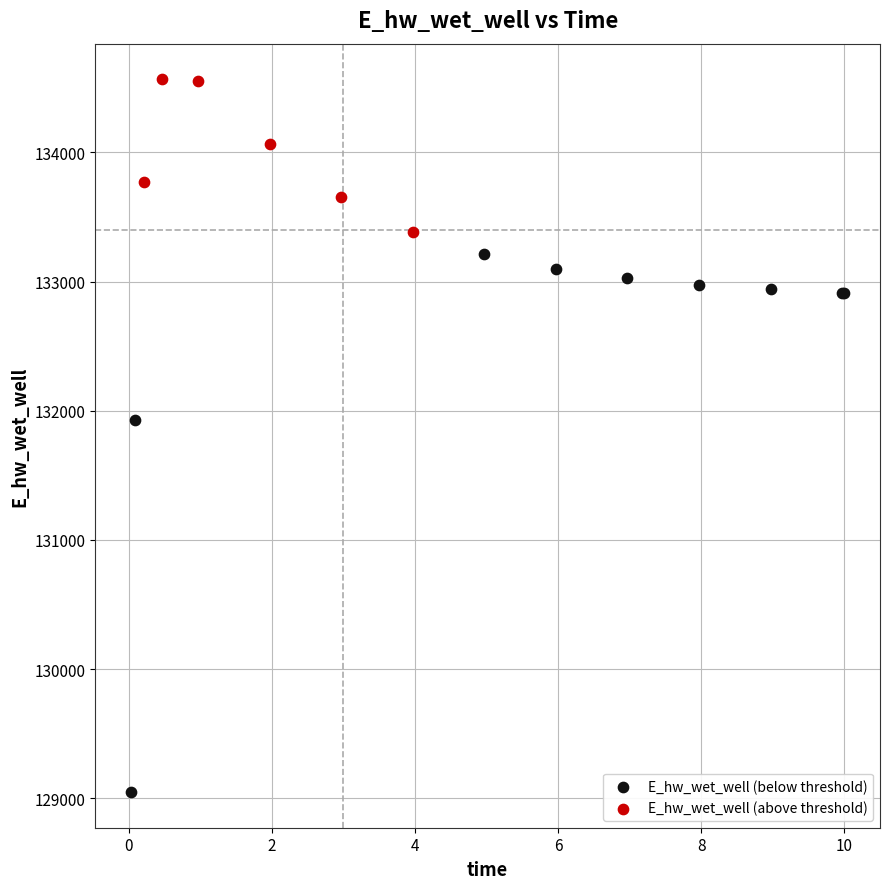

Which series reaches the maximum Y coordinate?

E_hw_wet_well (above threshold)